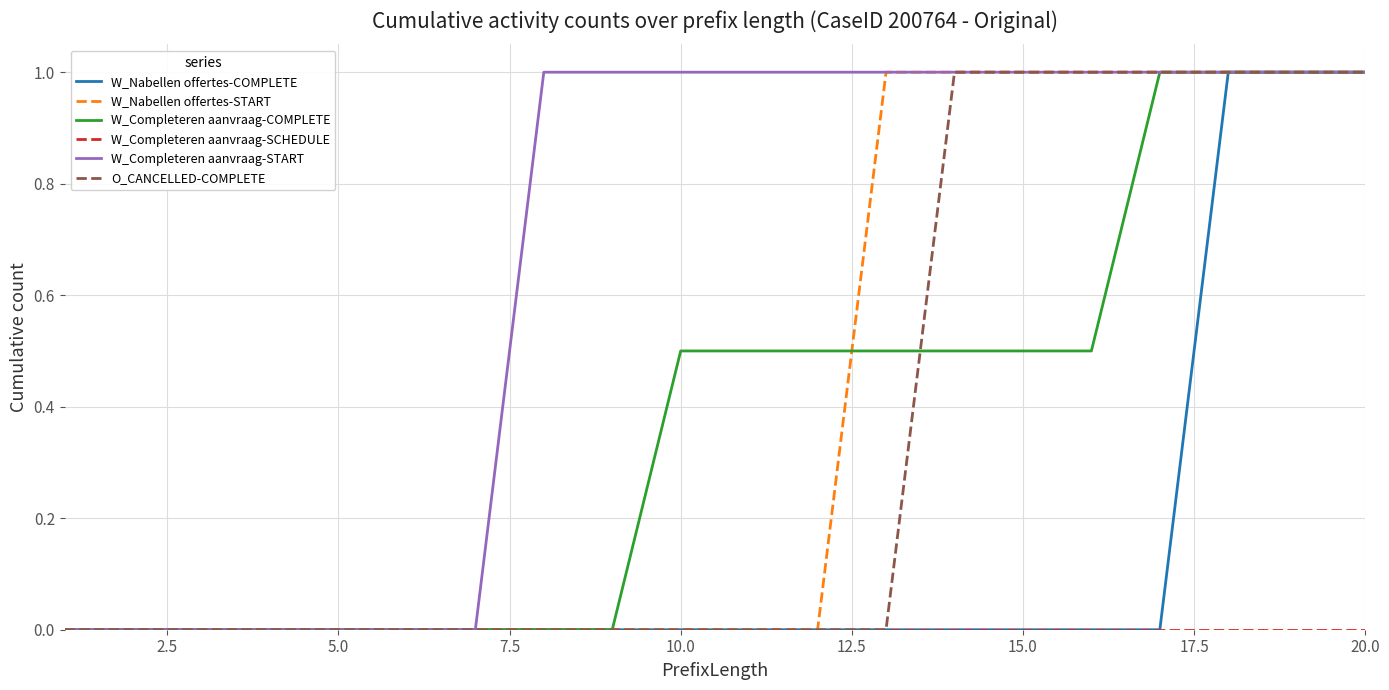

Which series has the largest total across all categories?

W_Completeren aanvraag-START